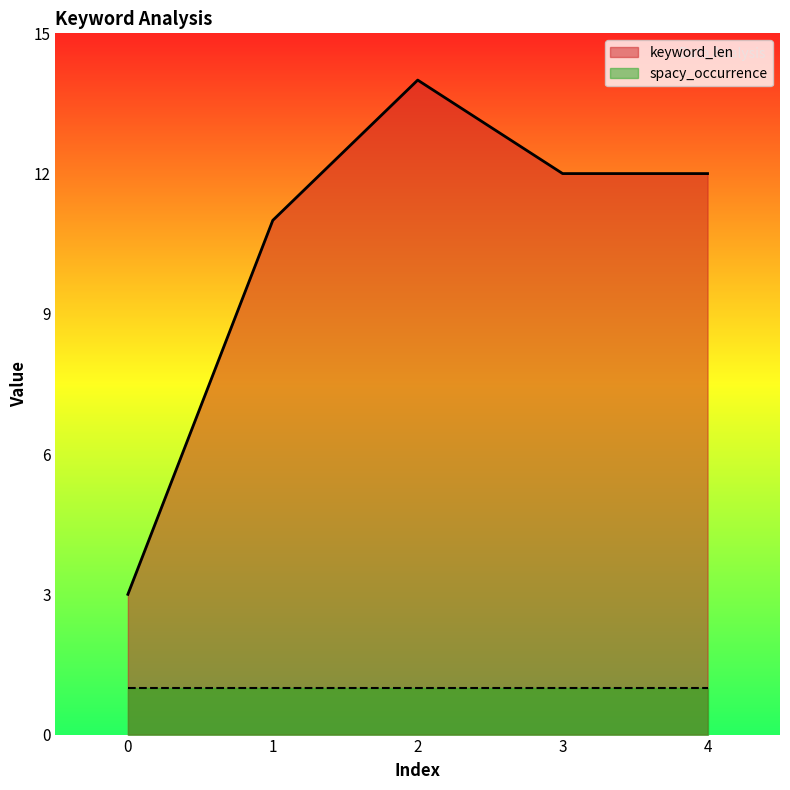

What is the difference between the second highest and second lowest values?

1